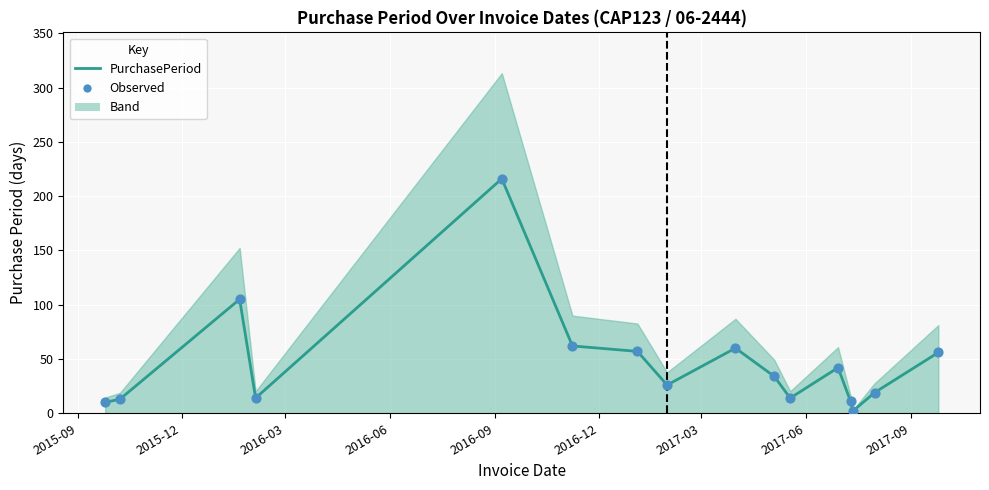

What is the range of X values (max minus min)?

731